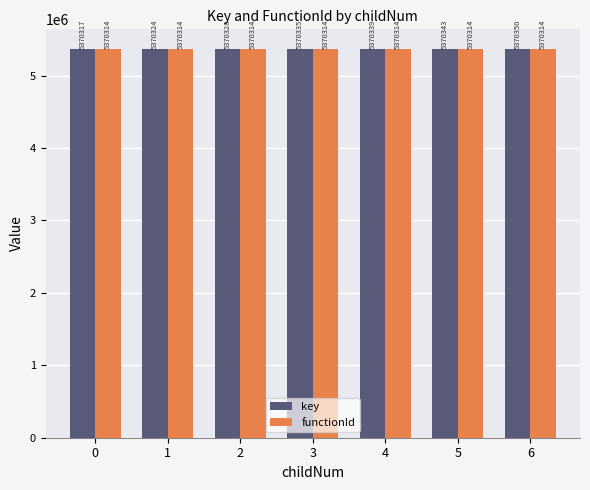

Which series has the widest spread of values?

key